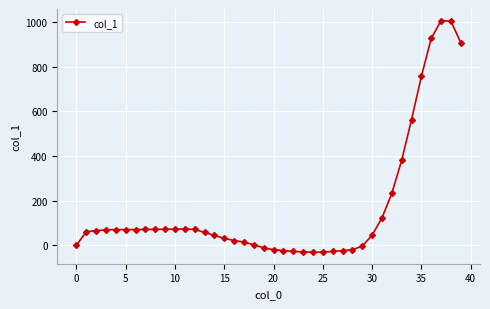

What is the difference between the maximum and minimum values?

1037